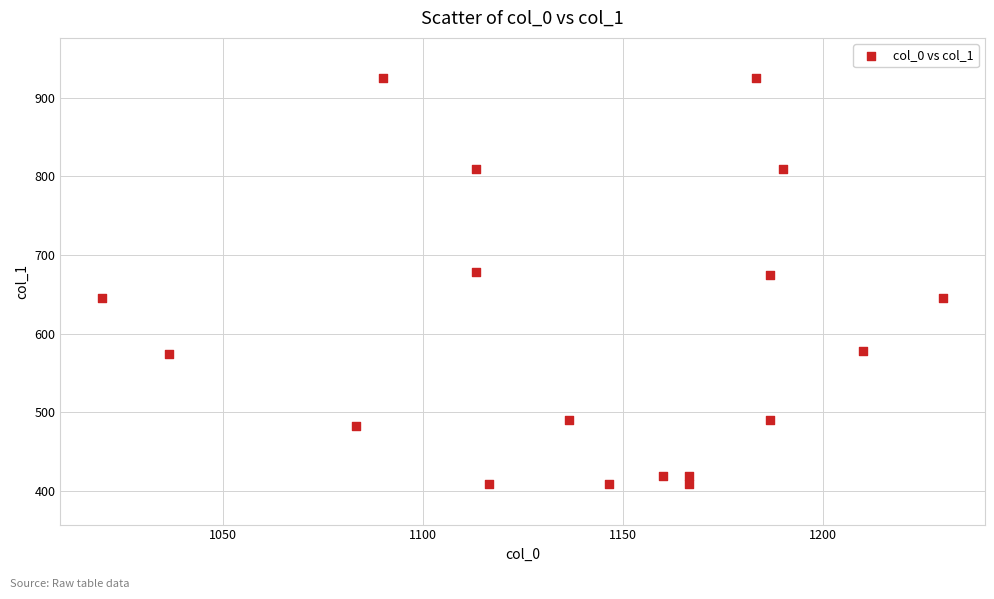

What is the range of Y values (max minus min)?

516.4